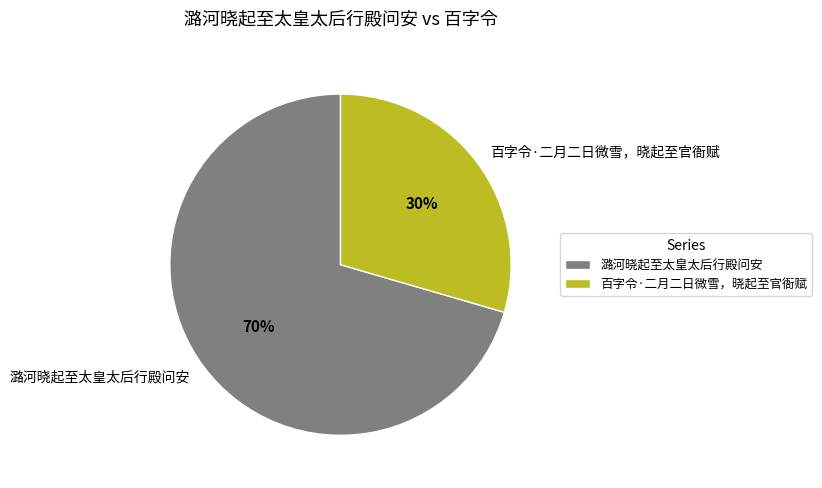

Rank the categories by value from highest to lowest.

潞河晓起至太皇太后行殿问安, 百字令·二月二日微雪，晓起至官衙赋